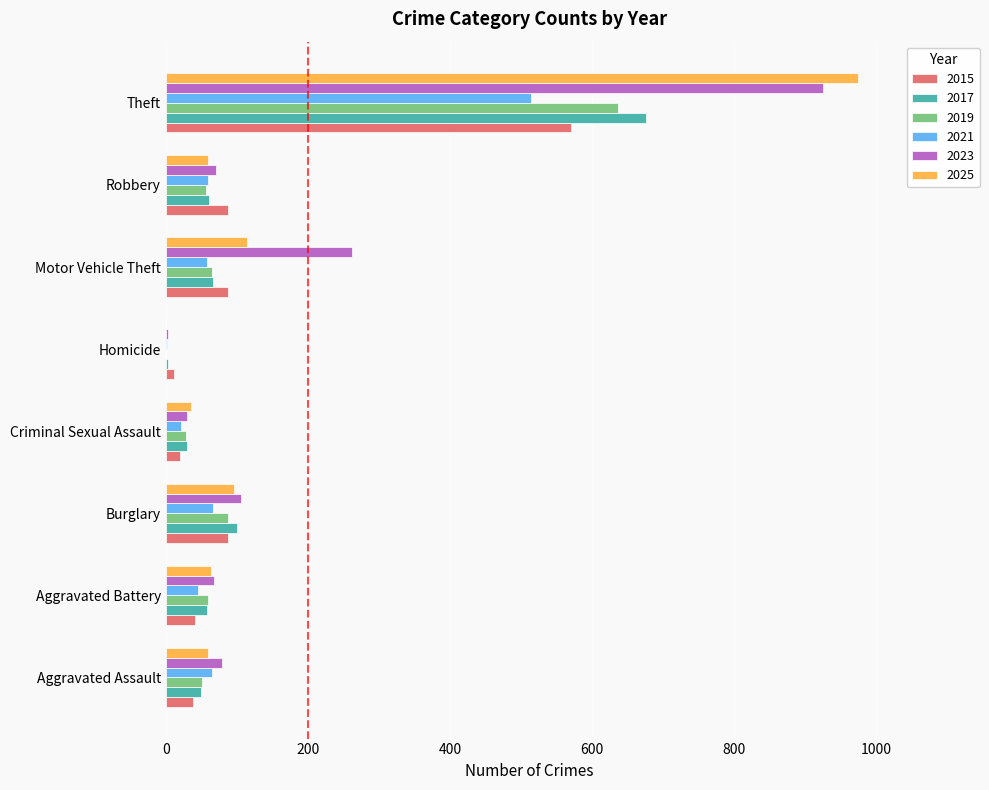

What is the sum of all 2017 values?

1045